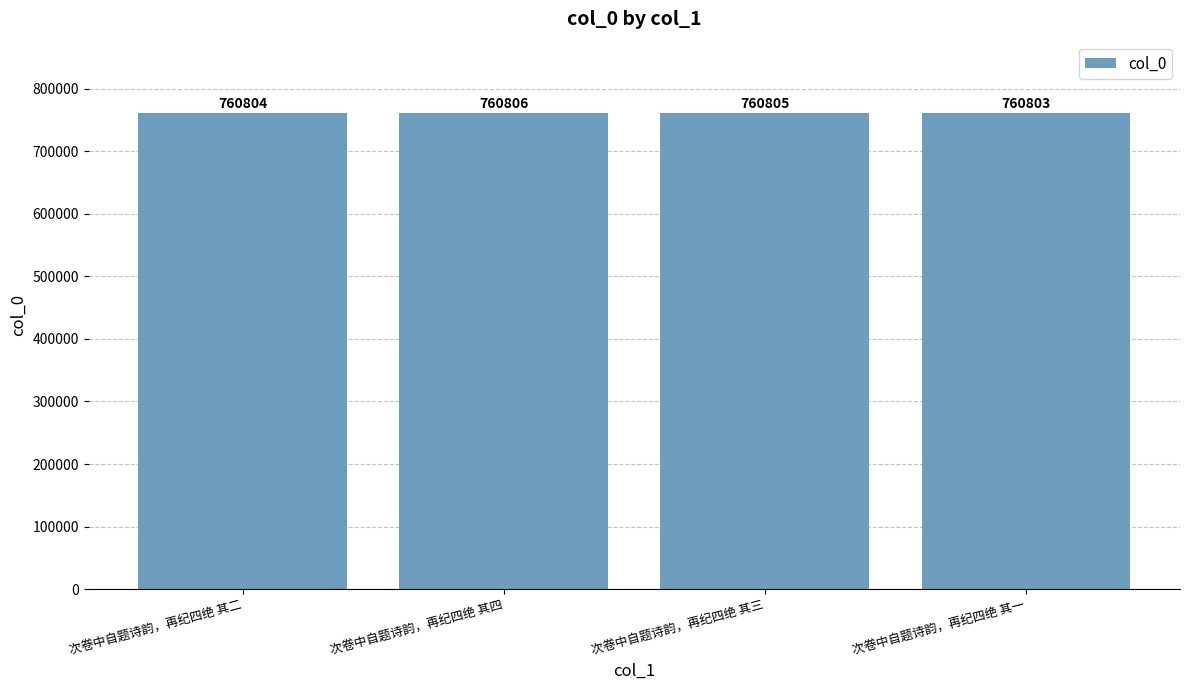

How many bars are there in total?

4